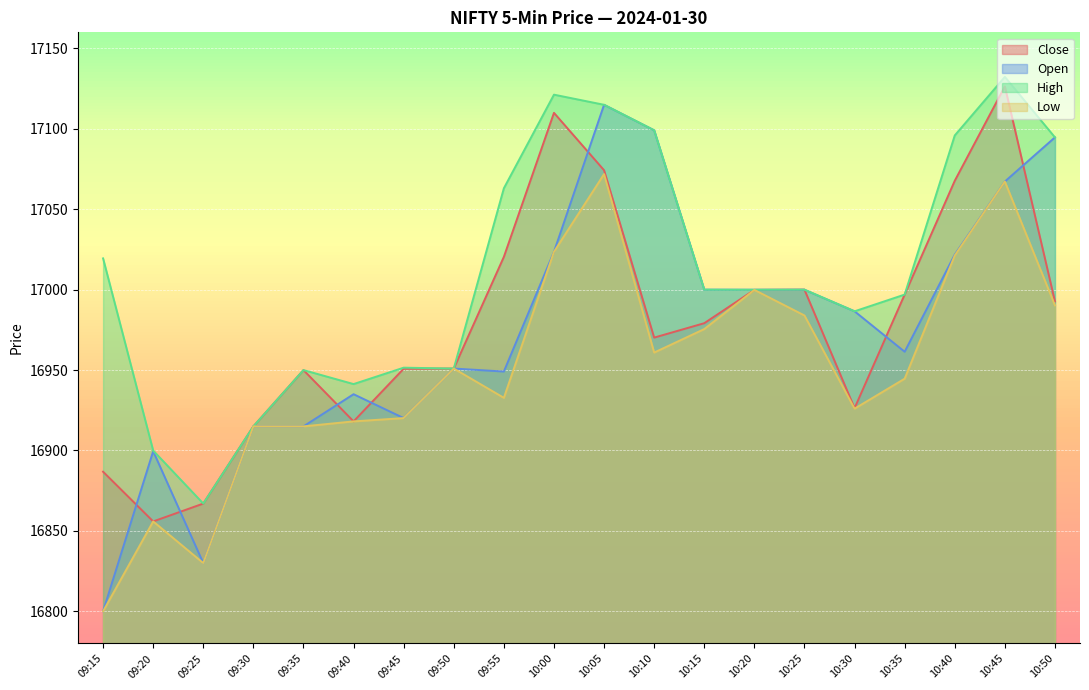

At which label is Low closest to 16935?

09:55